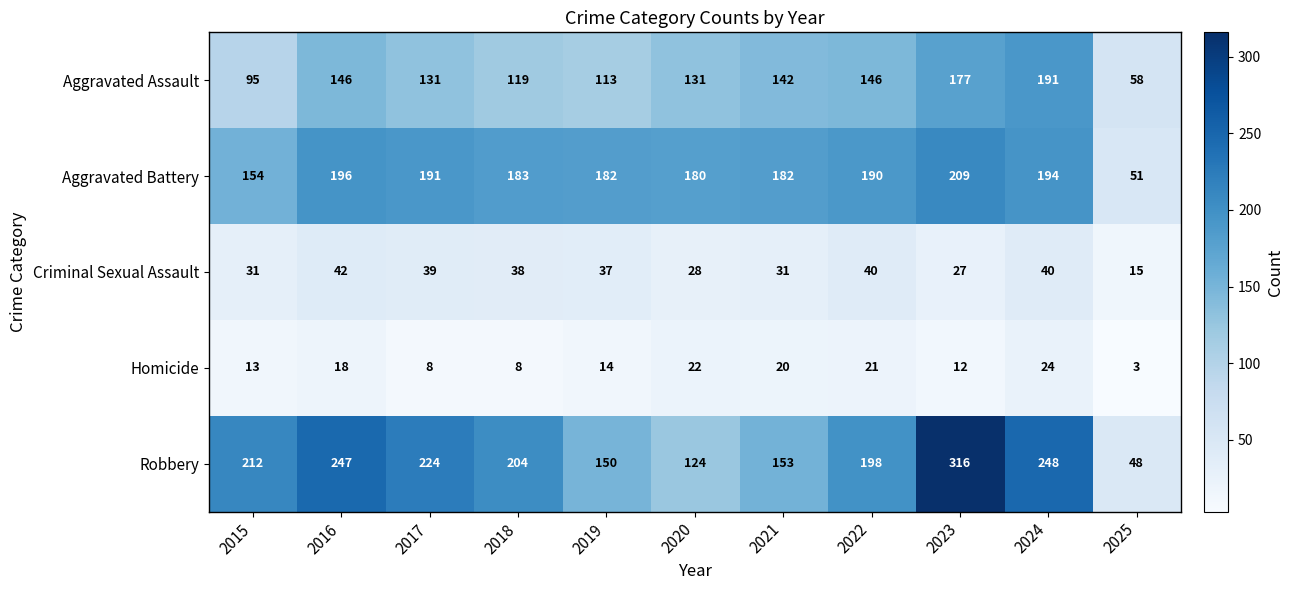

What is the sum of the Aggravated Battery values at 2015 and 2021?

336